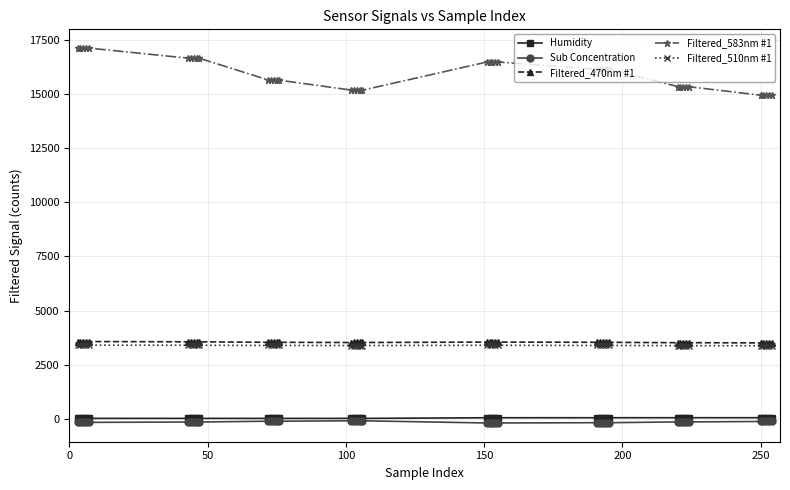

How many lines are shown in the chart?

5